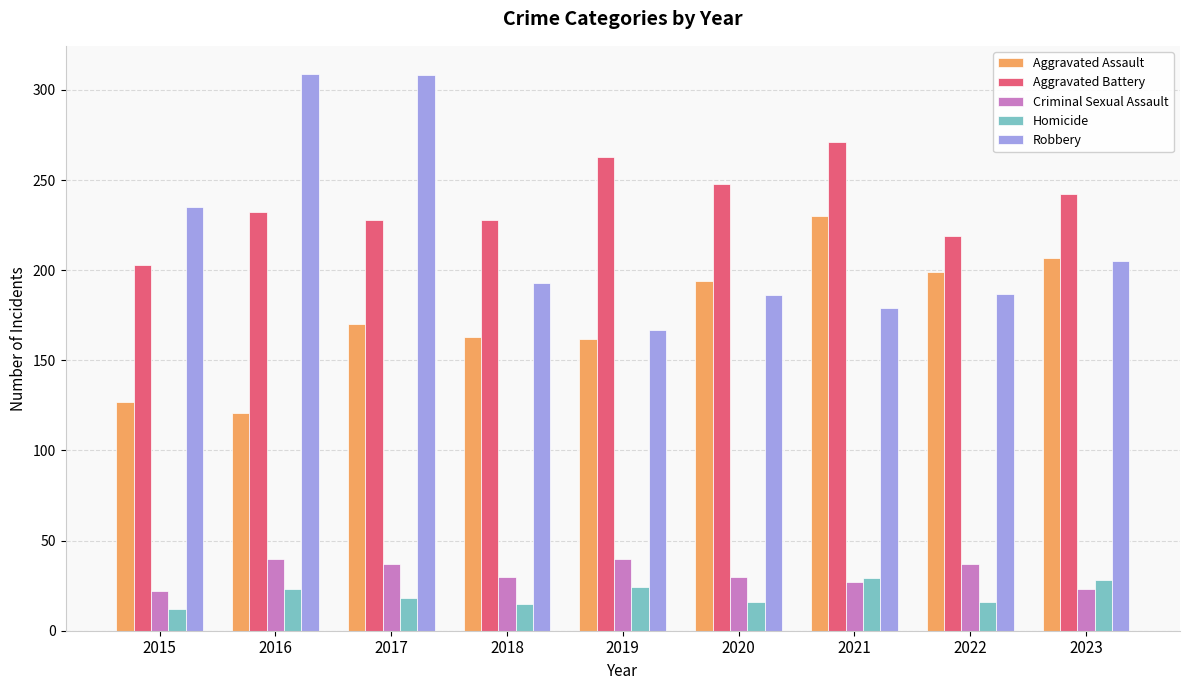

Which series changed the most between 2016 and 2021?

Robbery